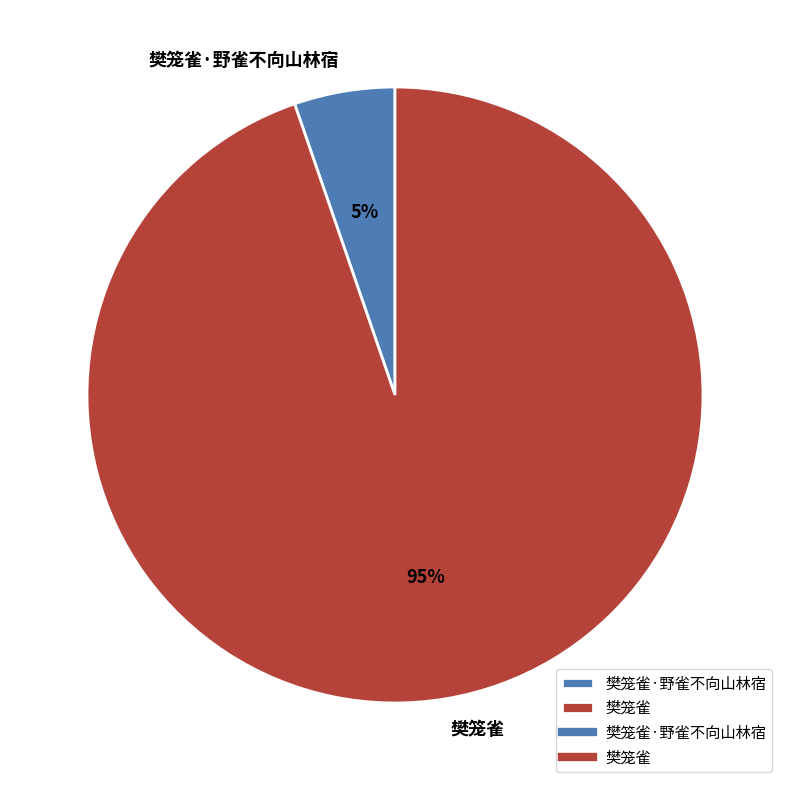

To the nearest percent, what is the combined percentage of 樊笼雀·野雀不向山林宿 and 樊笼雀?

100%